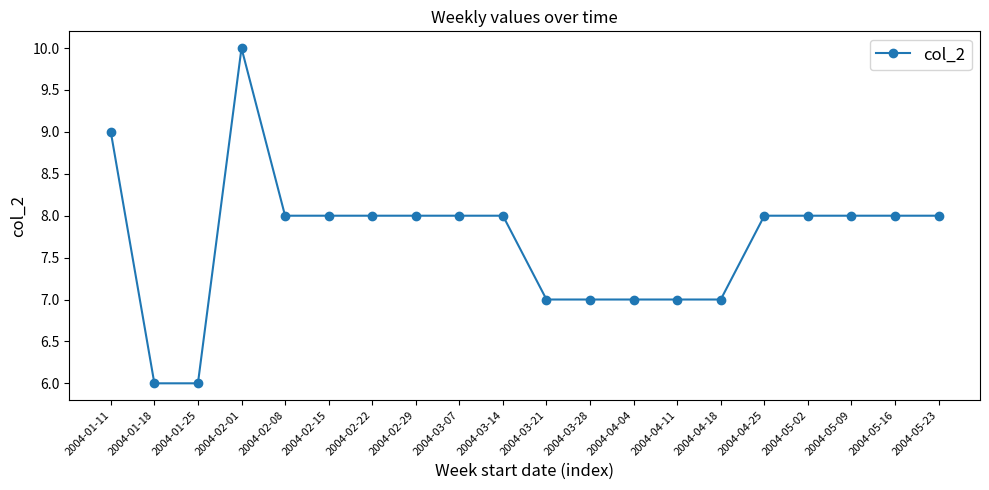

True or false: the data shows 8 at 2004-02-29.

True